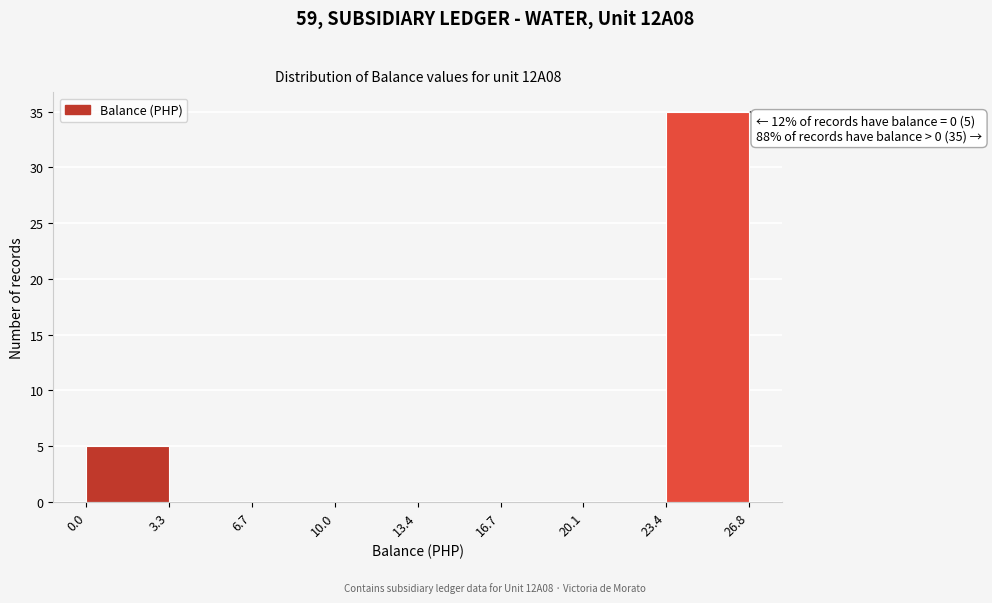

Over which range of the x-axis is the bar tallest?

23.4 to 26.8